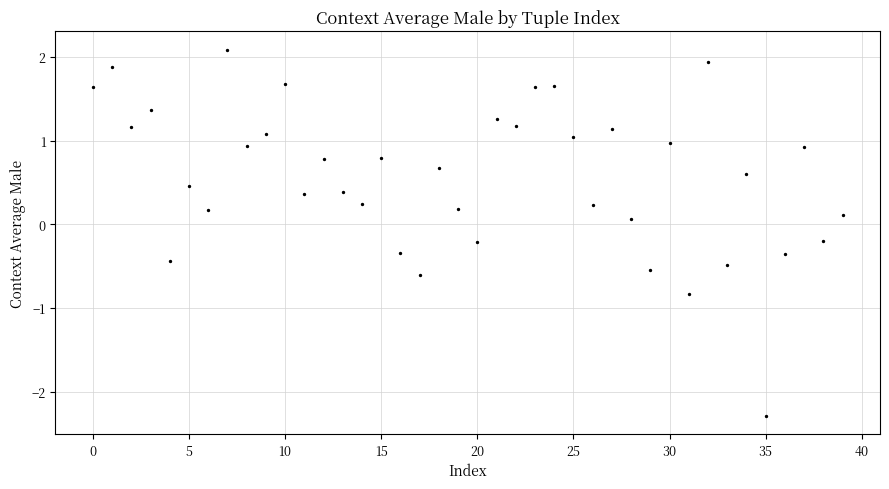

What is the range of Y values (max minus min)?

4.4